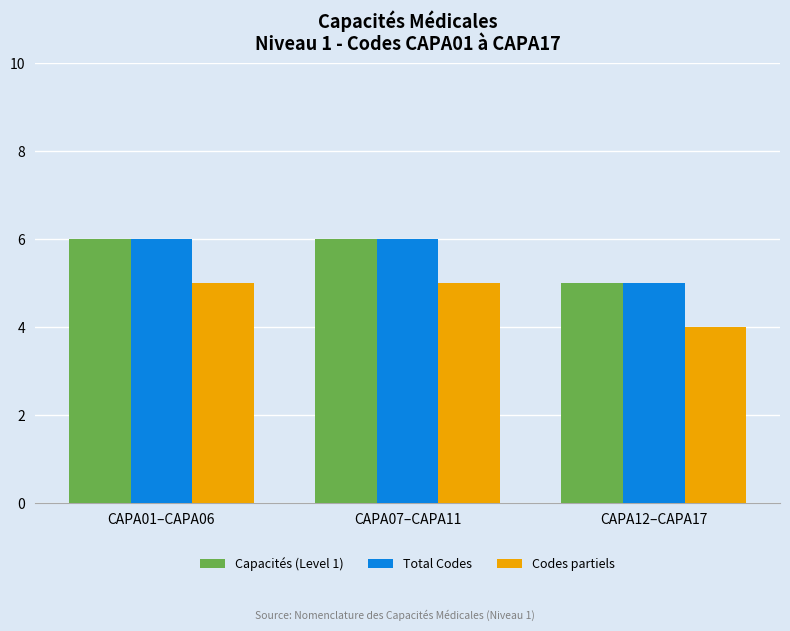

True or false: Total Codes has a value of 5 at CAPA12–CAPA17.

True